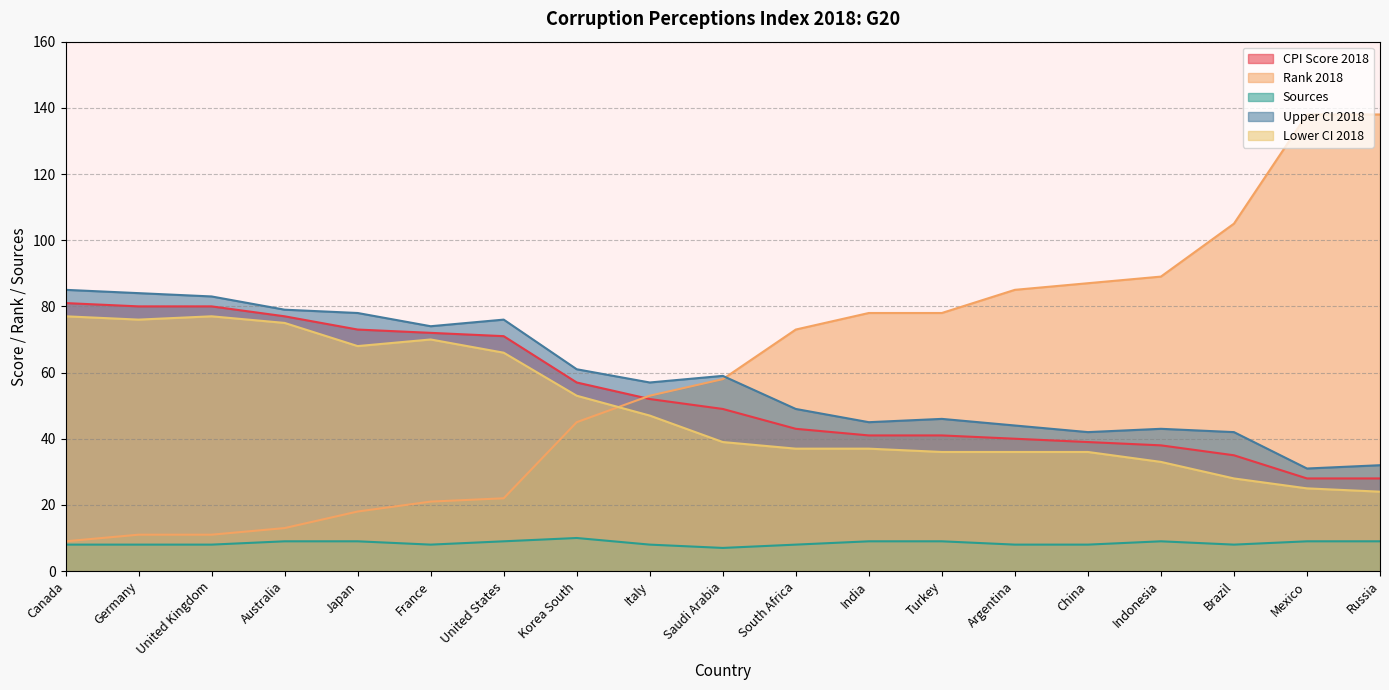

Where is the first local maximum for Sources?

Korea South